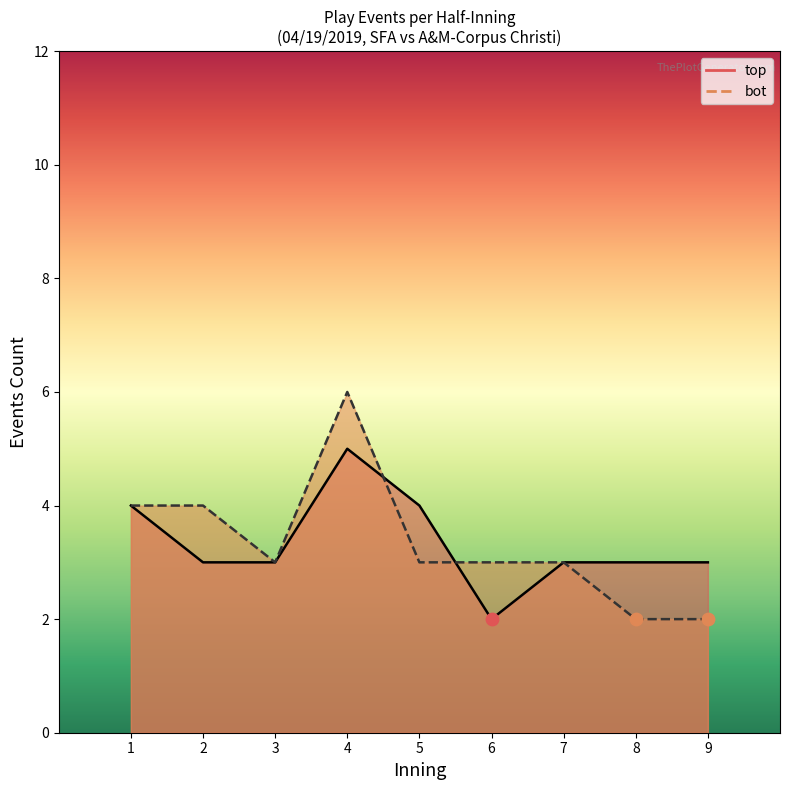

What are all the series names shown in the legend?

top, bot